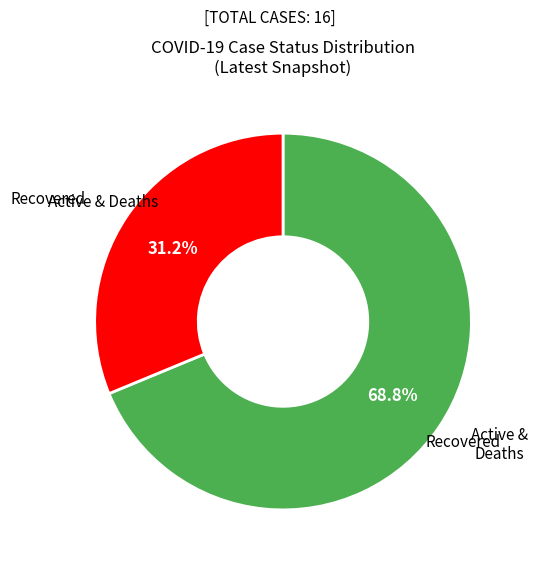

Is there any slice that represents more than half of the pie?

Yes